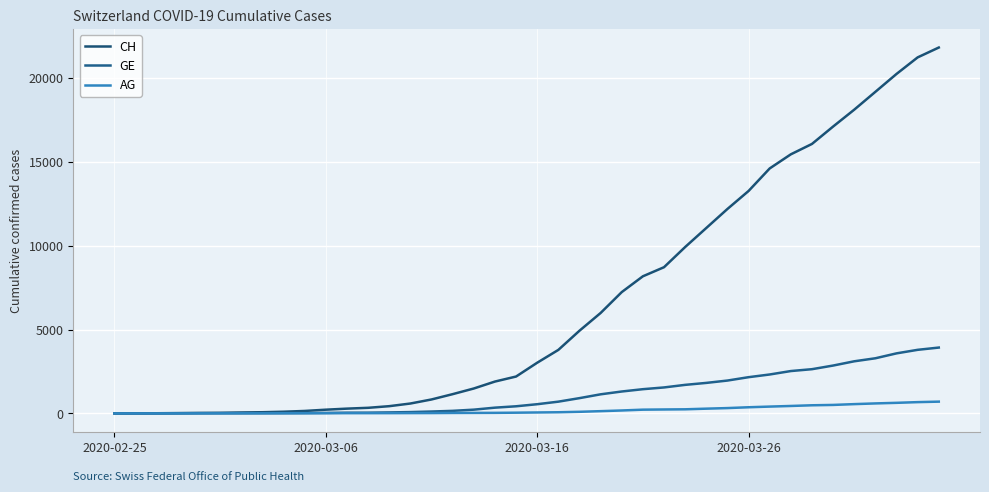

Which series has the largest range (max minus min)?

CH